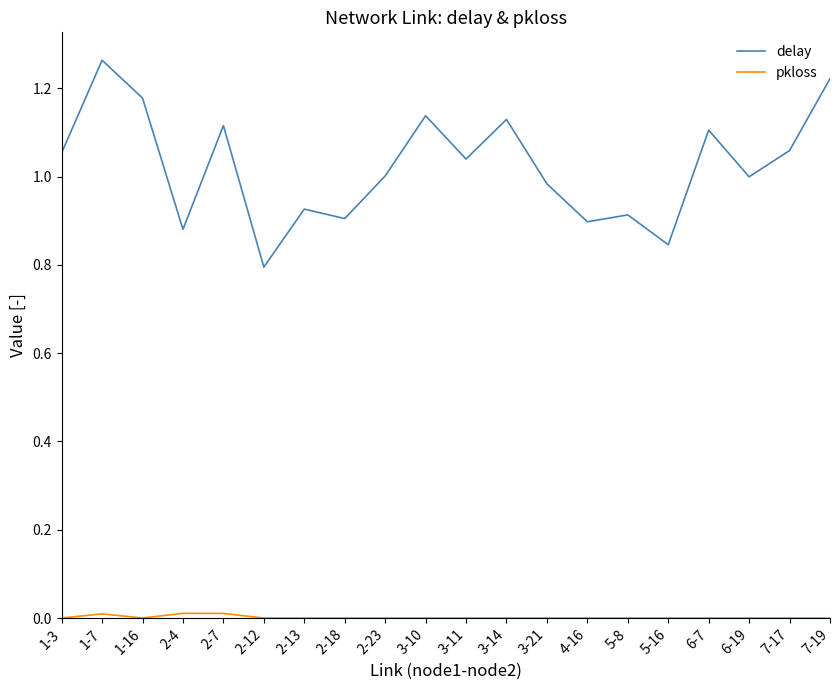

Which series has the largest total across all categories?

delay